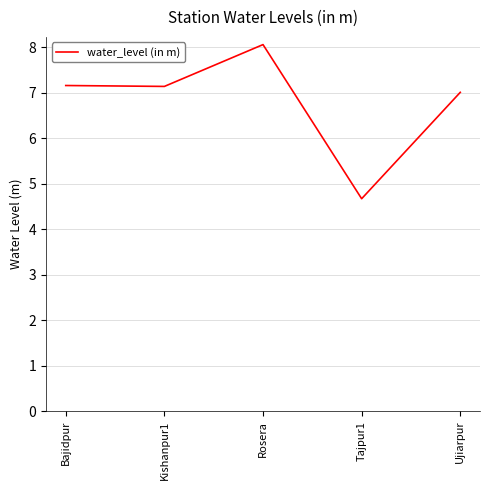

What is the approximate value at Bajidpur?

7.2